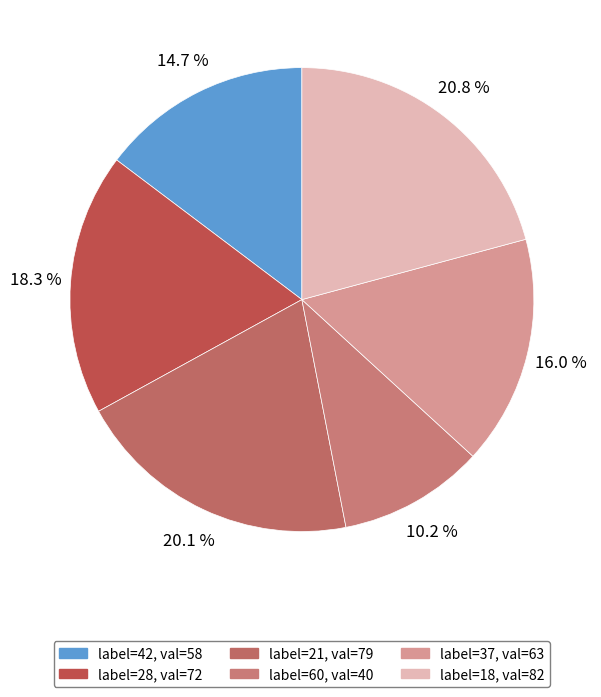

Which slice is the largest?

18